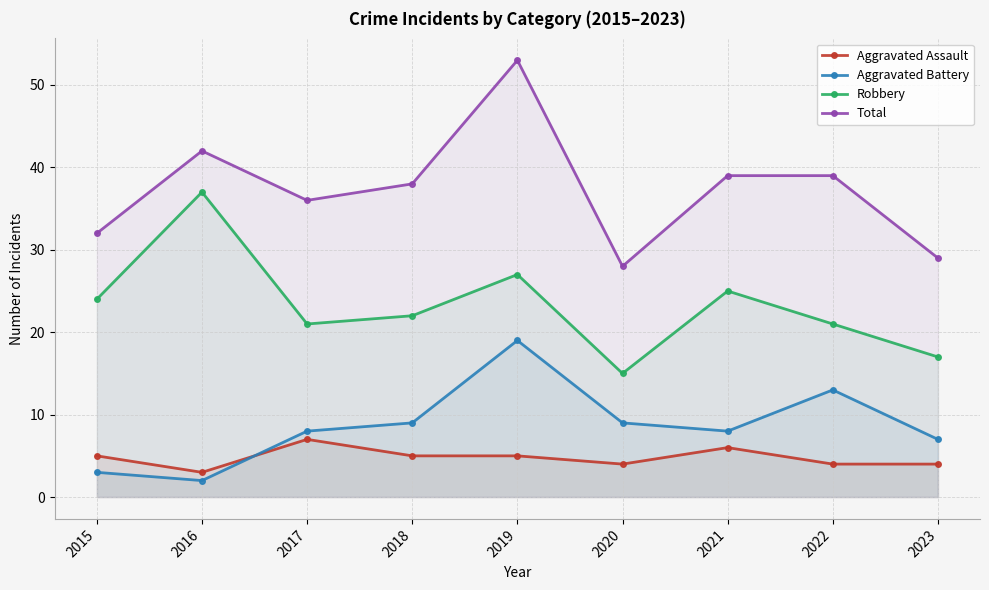

Which category has the lowest value across all series?

2016